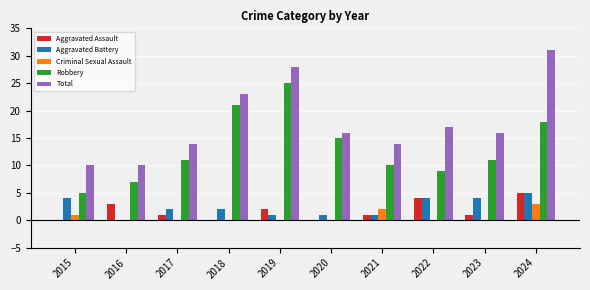

The Aggravated Battery series shows 4 at 2015. True or false?

True